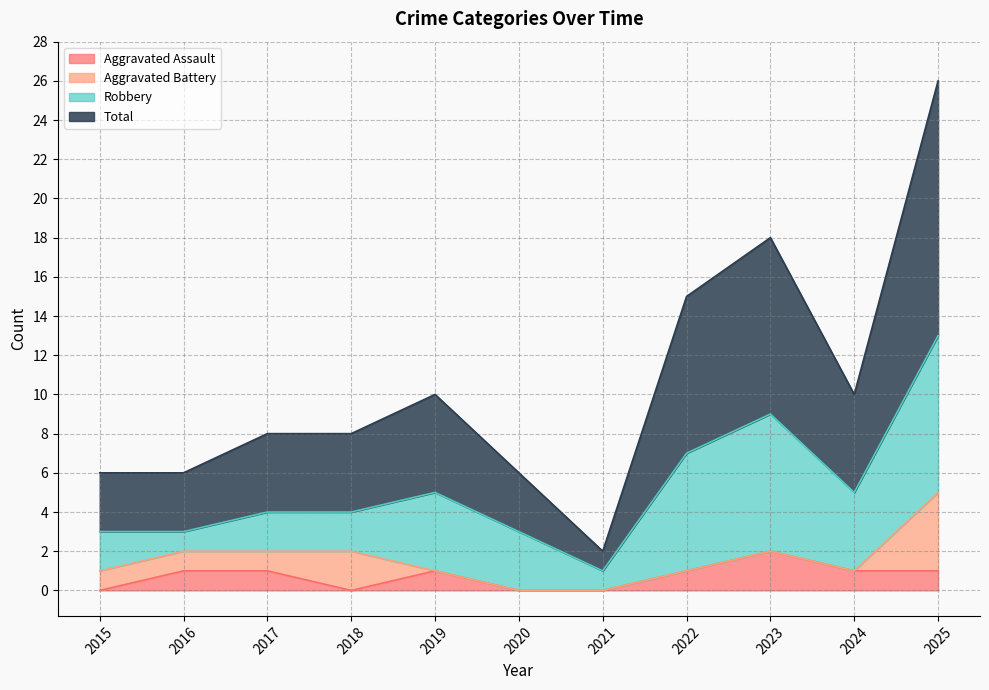

What value does the Aggravated Assault series have at 2019?

1